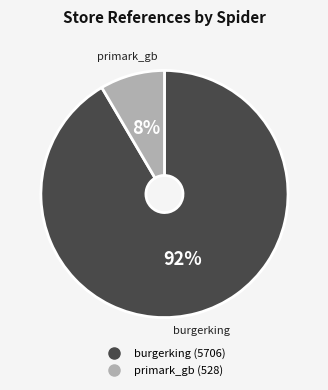

What is the ratio of the value at primark_gb to the value at burgerking?

0.1